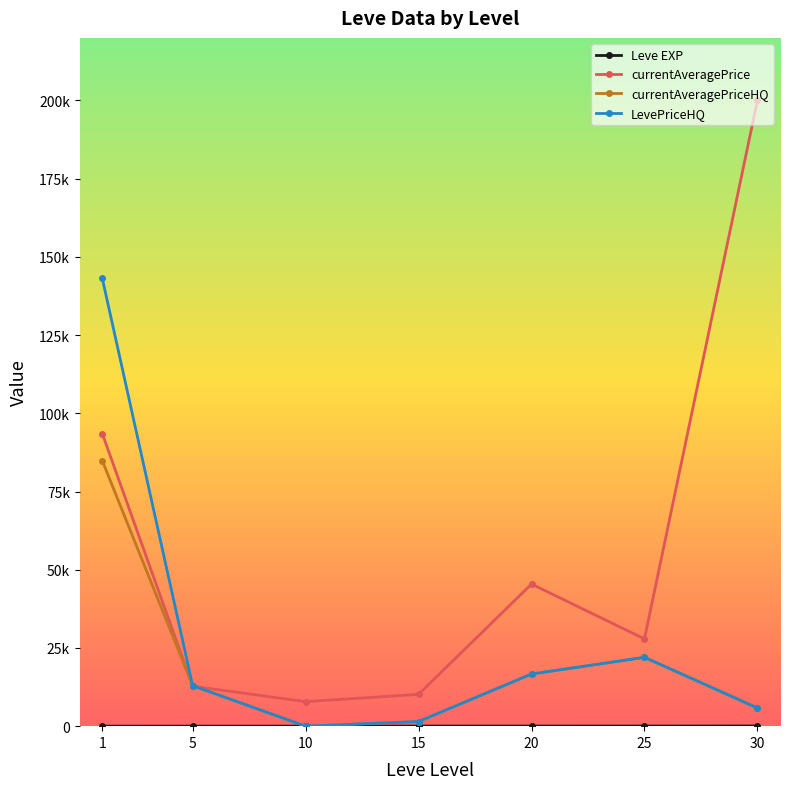

Reading right to left, transcribe all the data shown in this chart.

Leve EXP: 59.0	34.7	23.3	22.3	7.7	6.2	1.3
currentAveragePrice: 200000.0	27889.3	45421.7	10165.3	7835.8	12782.3	93506.5
currentAveragePriceHQ: 5810.8	22004.0	16666.7	1484.8	0.0	12939.3	84833.0
LevePriceHQ: 5810.8	22004.0	16666.7	1484.8	0.0	12939.3	143138.5